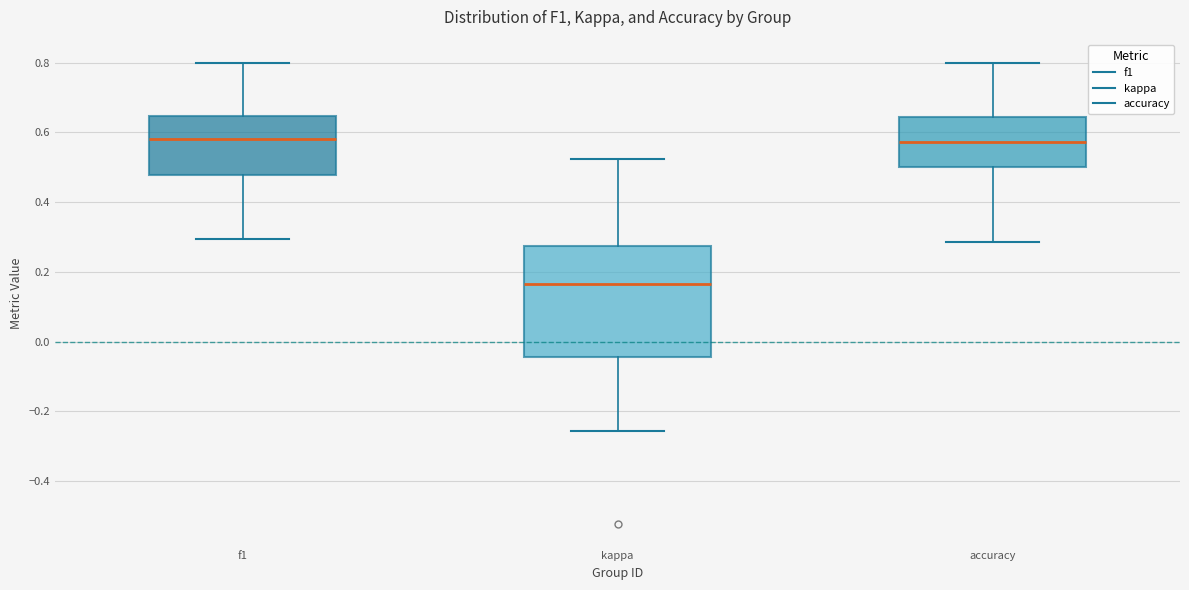

Comparing the boxes themselves (not the whiskers), which one is the tallest?

kappa